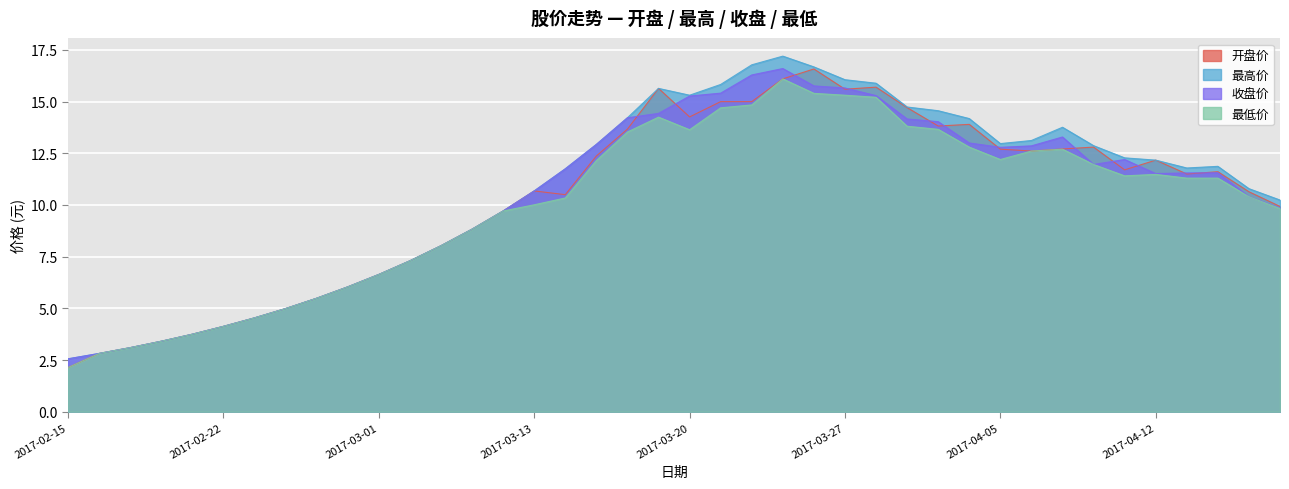

What is the difference between the second highest and minimum values in the 最高价 series?

14.2